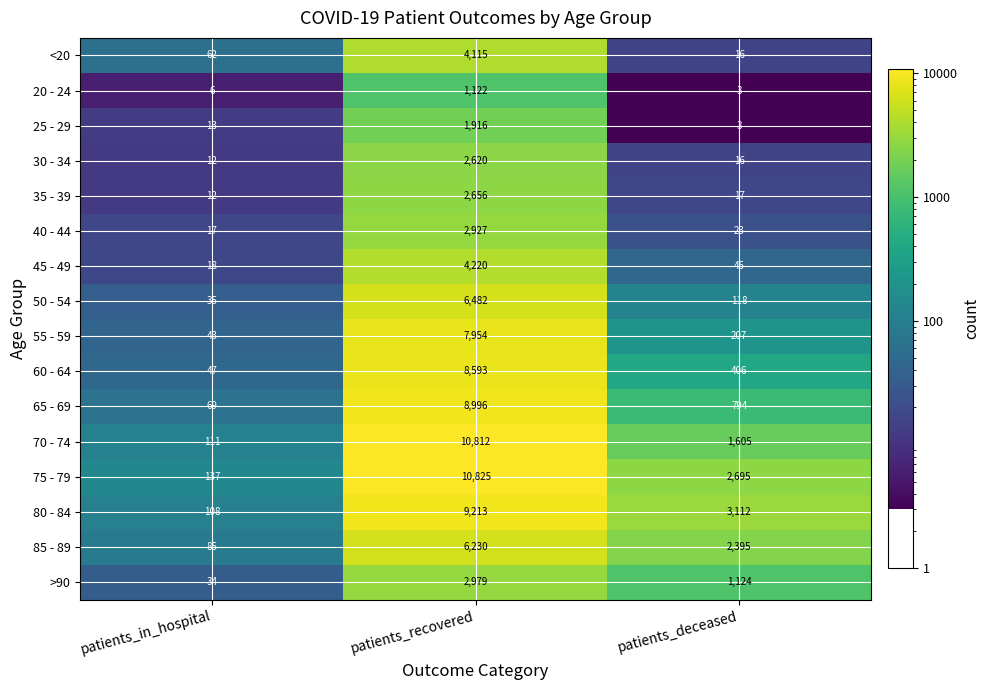

At which category is the sum across all series the highest?

patients_recovered